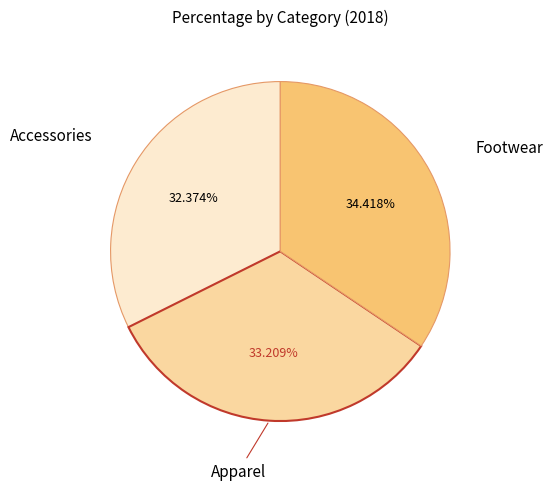

Is there a majority slice in this chart?

No